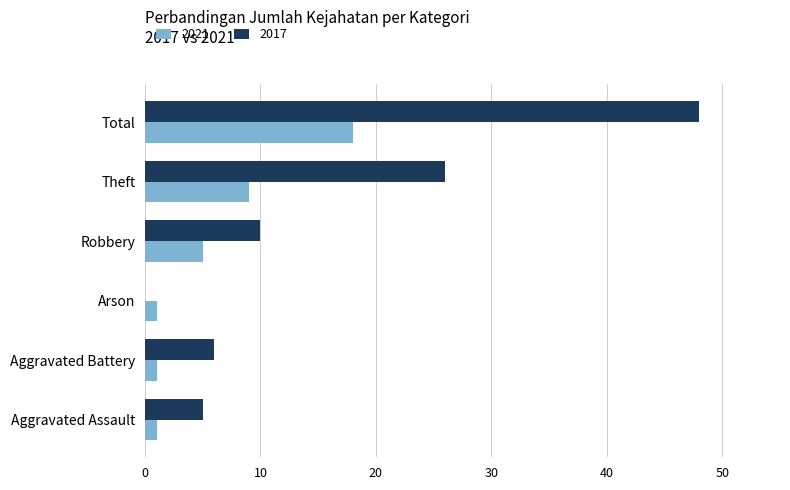

Which series has the largest total across all categories?

2017